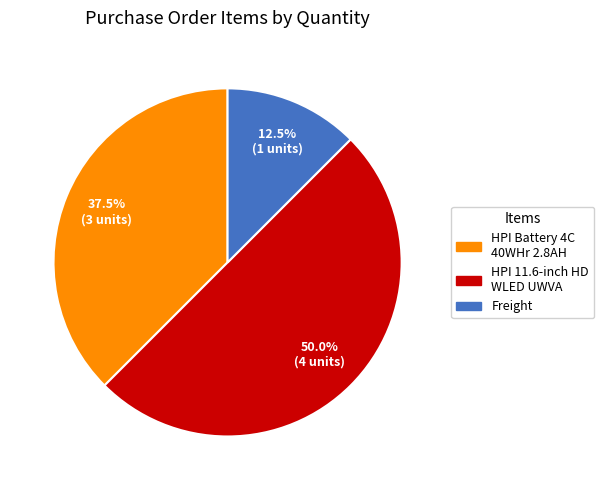

Does any single category account for the majority?

No